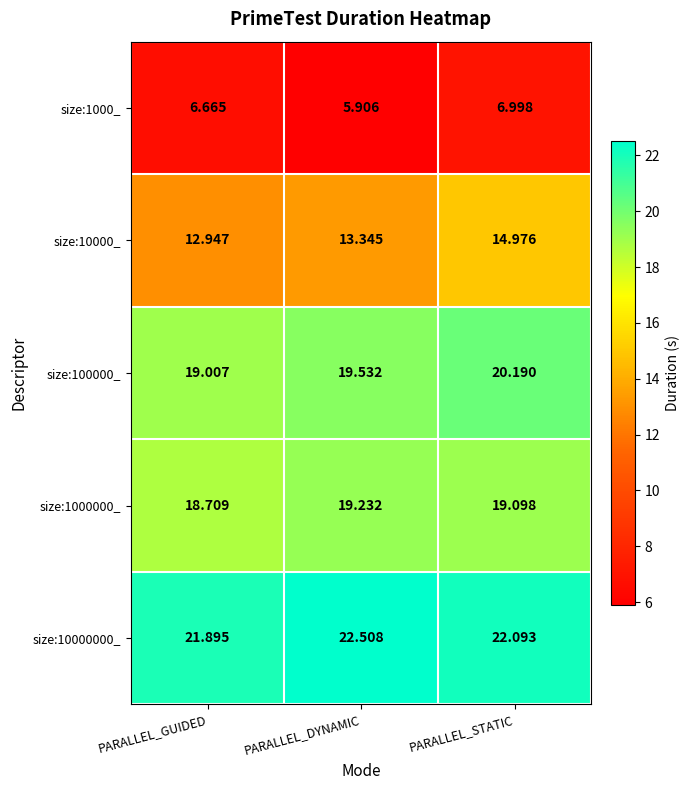

Count the number of categories in the chart.

3